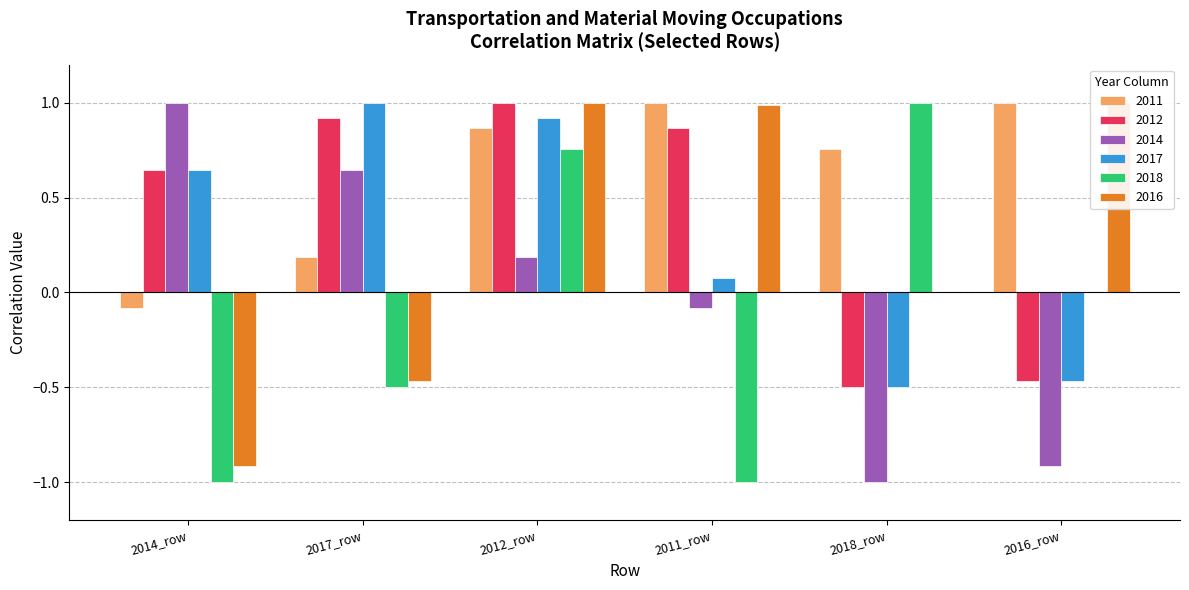

Where does the 2014 series first go above 0?

2014_row